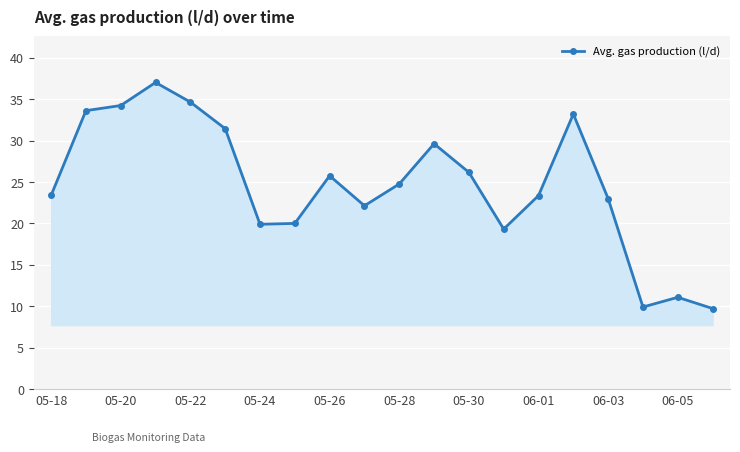

What is the difference between the second highest and second lowest values?

24.7